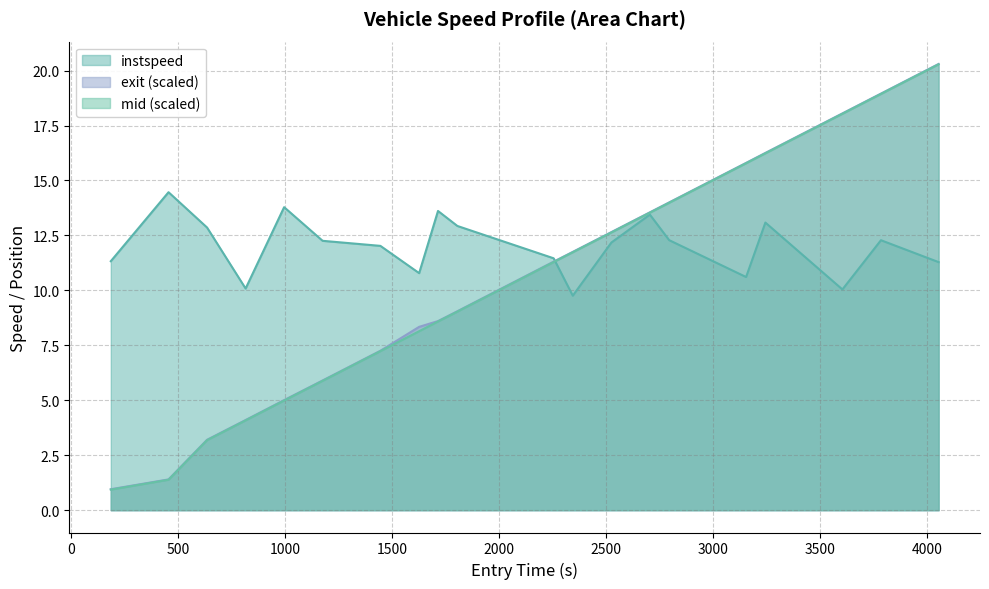

What is the greatest value displayed?

20.3